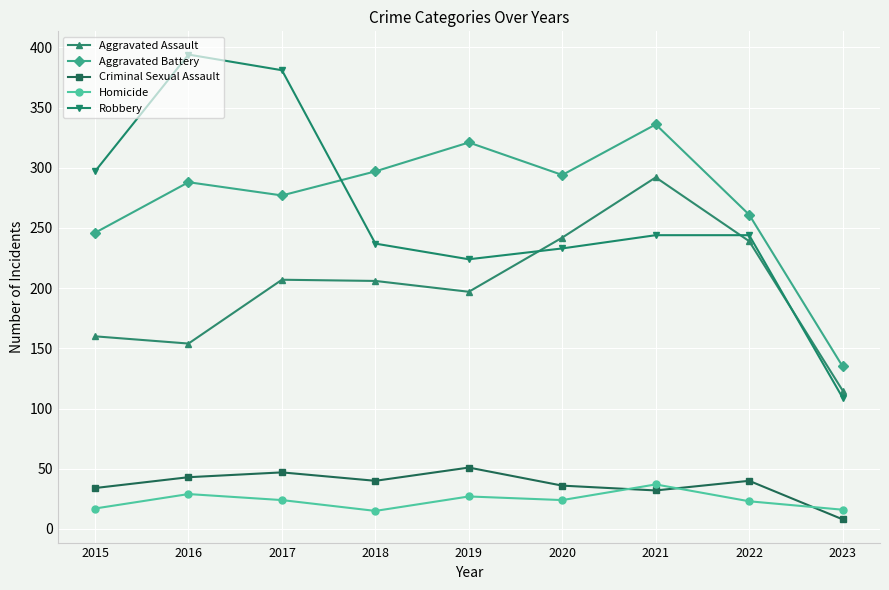

The Homicide series shows 27 at 2019. True or false?

True